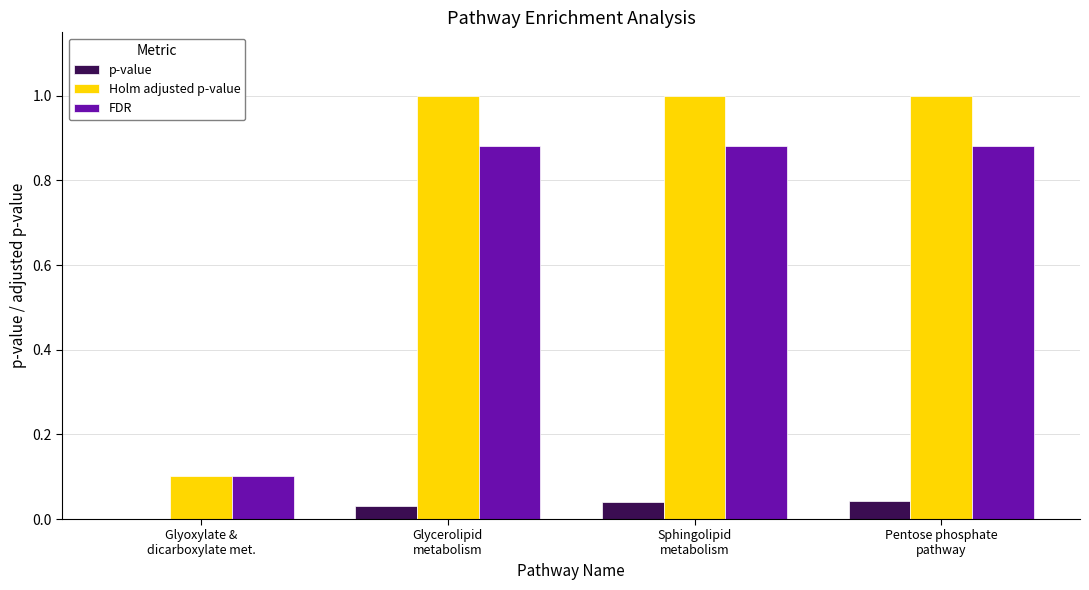

What is the maximum value shown in the chart?

1.0